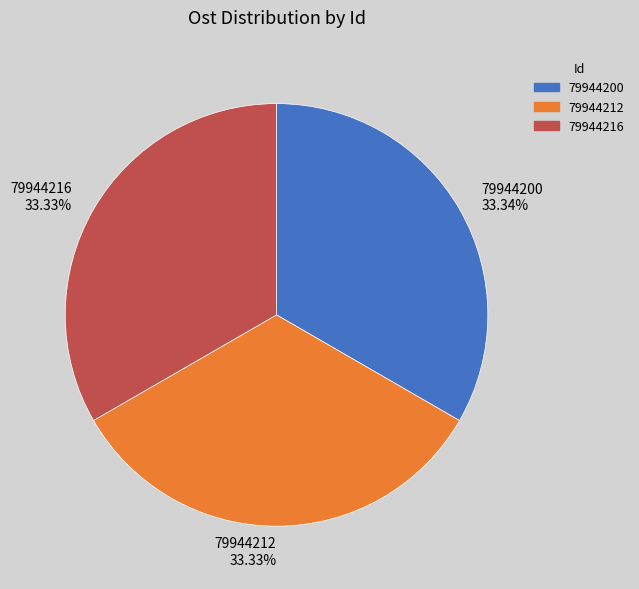

Is the sum of 79944216 33.33% and 79944200 33.34% greater than half?

Yes